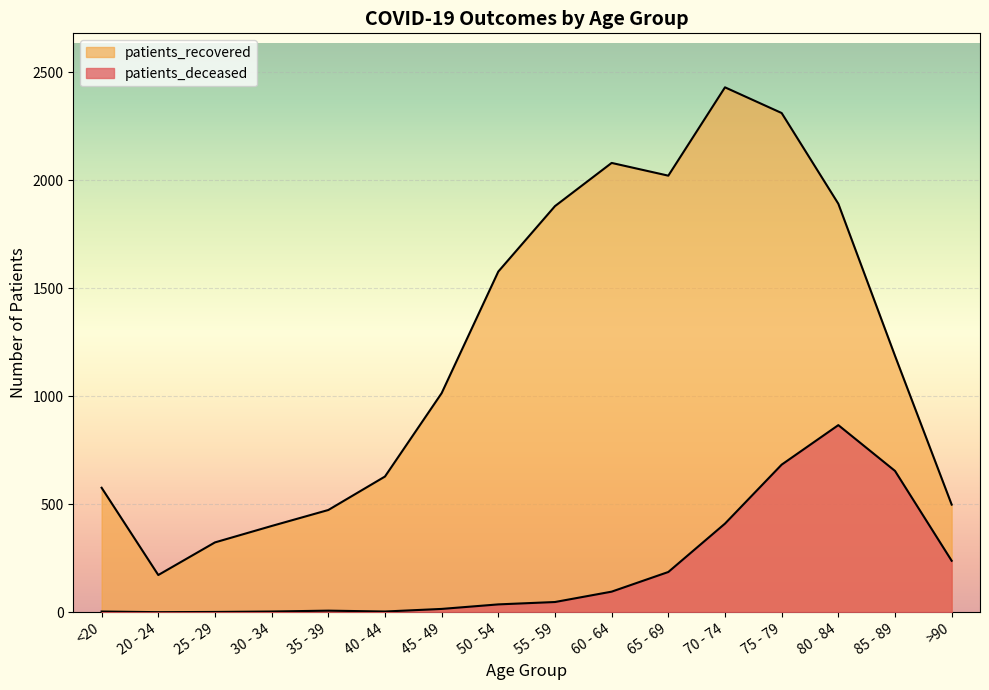

At which label is patients_deceased closest to 433?

70 - 74